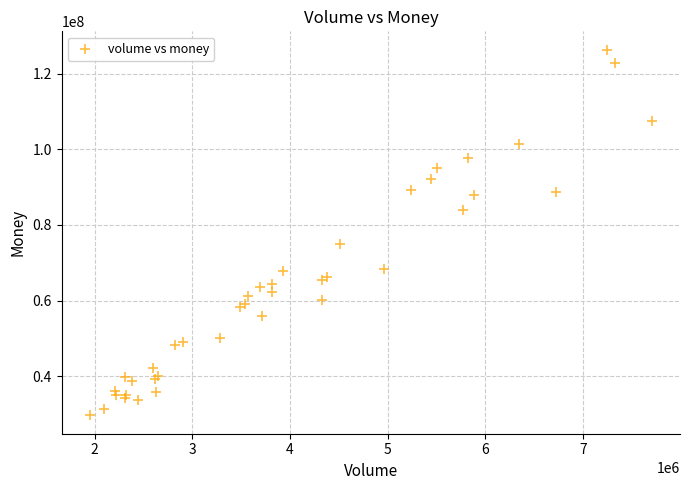

What Y value in the scatter plot is closest to 78008429?

74870867.1